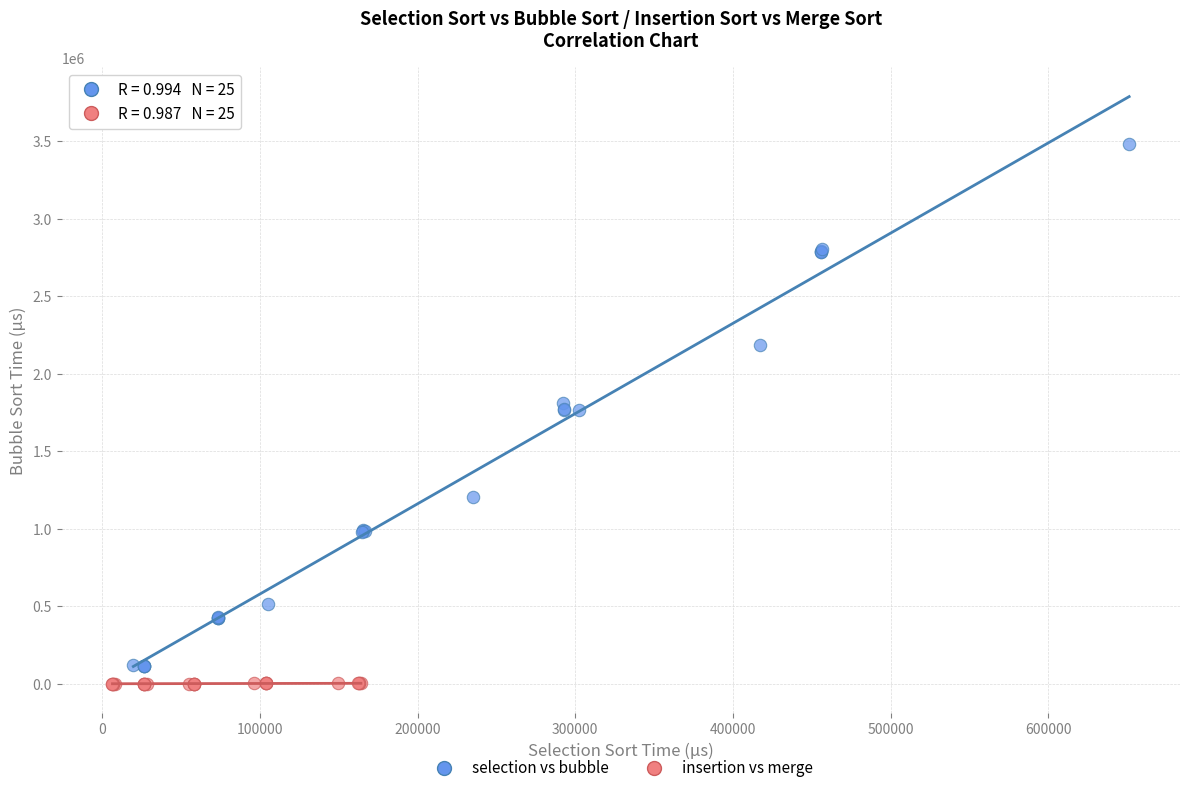

Which series contains the highest Y value?

selection vs bubble